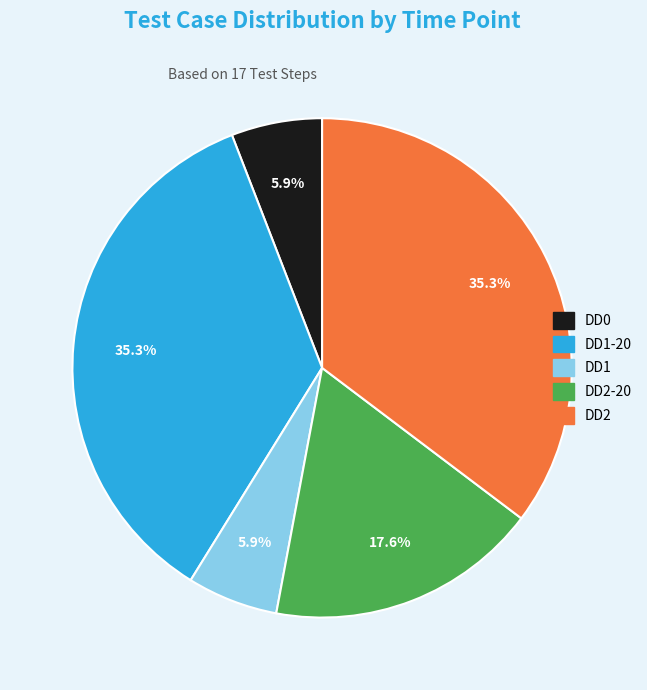

Is there a majority slice in this chart?

No